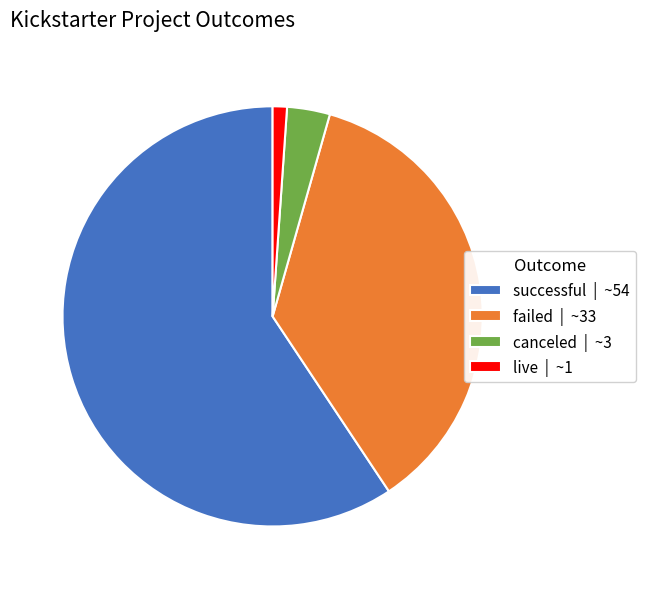

Is there a majority slice in this chart?

Yes